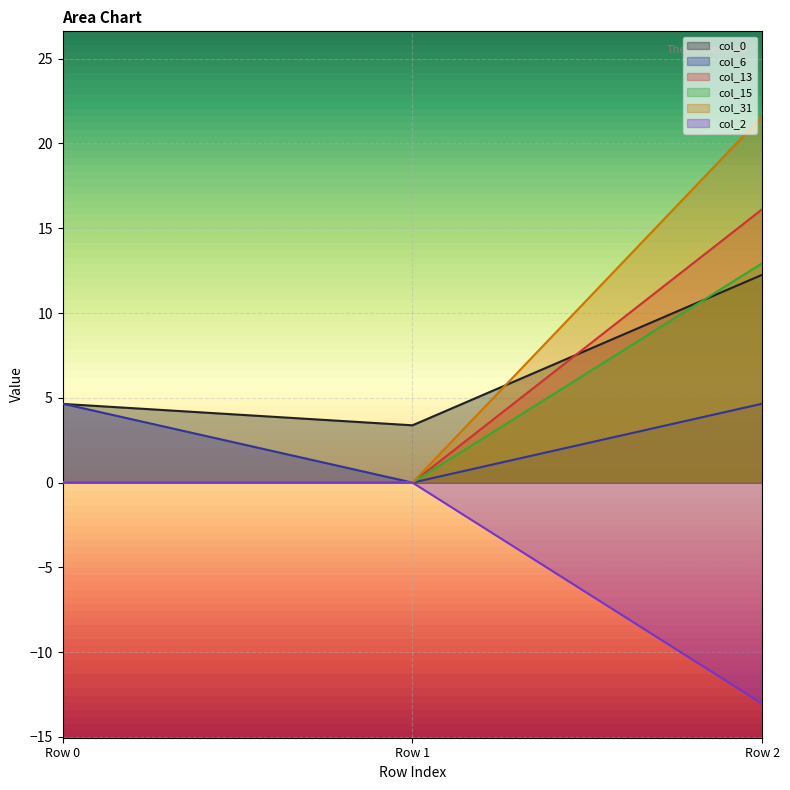

What is the difference between the maximum and minimum values in the col_0 series?

8.9